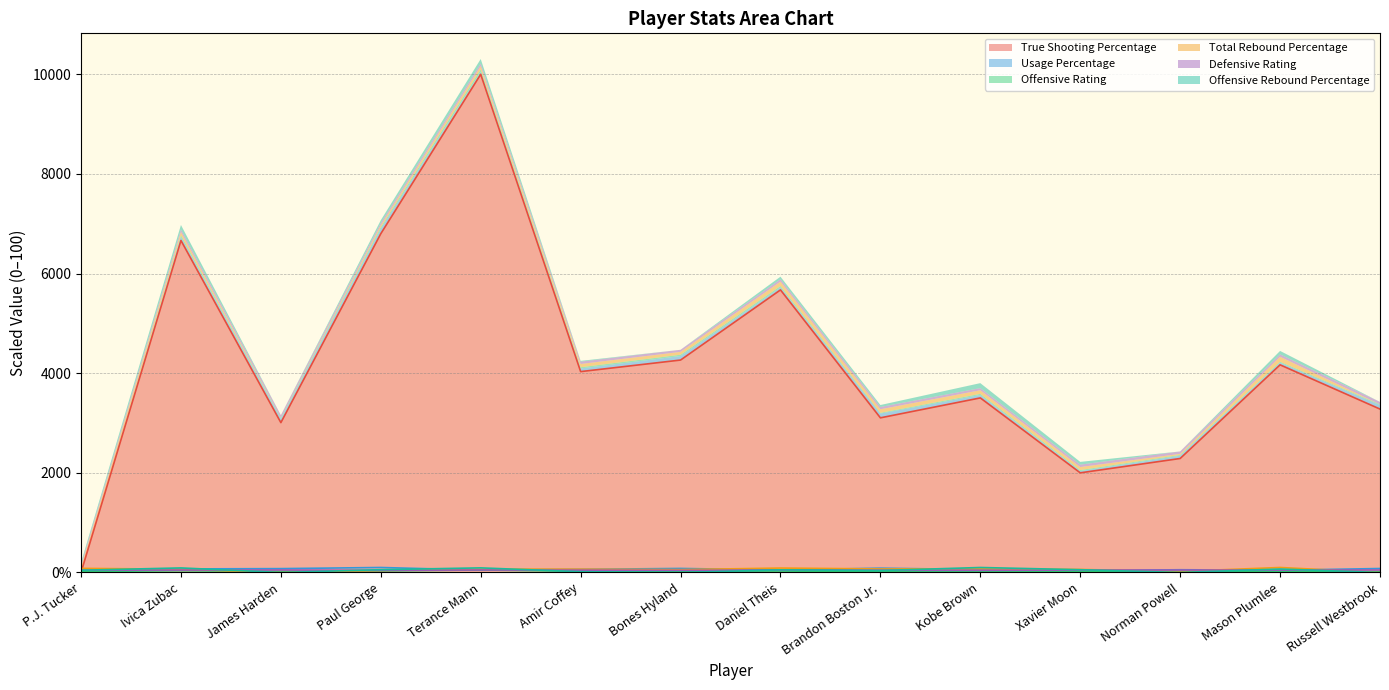

Reading left to right, what are all the values shown in this chart?

True Shooting Percentage: P.J. Tucker=0.0	Ivica Zubac=6664.0	James Harden=3008.0	Paul George=6800.0	Terance Mann=10000.0	Amir Coffey=4032.0	Bones Hyland=4264.0	Daniel Theis=5672.0	Brandon Boston Jr.=3104.0	Kobe Brown=3504.0	Xavier Moon=2000.0	Norman Powell=2288.0	Mason Plumlee=4168.0	Russell Westbrook=3280.0
Usage Percentage: P.J. Tucker=6.0	Ivica Zubac=71.0	James Harden=77.3	Paul George=100.0	Terance Mann=47.8	Amir Coffey=62.7	Bones Hyland=80.9	Daniel Theis=49.6	Brandon Boston Jr.=86.0	Kobe Brown=58.5	Xavier Moon=36.1	Norman Powell=54.9	Mason Plumlee=43.9	Russell Westbrook=79.7
Offensive Rating: P.J. Tucker=20.0	Ivica Zubac=35.4	James Harden=21.6	Paul George=31.3	Terance Mann=50.0	Amir Coffey=24.9	Bones Hyland=26.1	Daniel Theis=28.8	Brandon Boston Jr.=15.2	Kobe Brown=23.0	Xavier Moon=19.8	Norman Powell=16.5	Mason Plumlee=18.5	Russell Westbrook=13.8
Total Rebound Percentage: P.J. Tucker=82.2	Ivica Zubac=65.6	James Harden=0.0	Paul George=40.1	Terance Mann=66.9	Amir Coffey=65.6	Bones Hyland=57.3	Daniel Theis=88.5	Brandon Boston Jr.=70.7	Kobe Brown=72.0	Xavier Moon=60.5	Norman Powell=21.7	Mason Plumlee=100.0	Russell Westbrook=0.0
Defensive Rating: P.J. Tucker=45.2	Ivica Zubac=48.4	James Harden=50.0	Paul George=42.9	Terance Mann=50.0	Amir Coffey=46.8	Bones Hyland=42.1	Daniel Theis=46.4	Brandon Boston Jr.=46.0	Kobe Brown=43.3	Xavier Moon=48.0	Norman Powell=48.8	Mason Plumlee=47.6	Russell Westbrook=50.0
Offensive Rebound Percentage: P.J. Tucker=45.4	Ivica Zubac=91.3	James Harden=0.0	Paul George=56.1	Terance Mann=92.3	Amir Coffey=15.3	Bones Hyland=0.0	Daniel Theis=52.6	Brandon Boston Jr.=39.3	Kobe Brown=100.0	Xavier Moon=55.6	Norman Powell=0.0	Mason Plumlee=69.4	Russell Westbrook=0.0